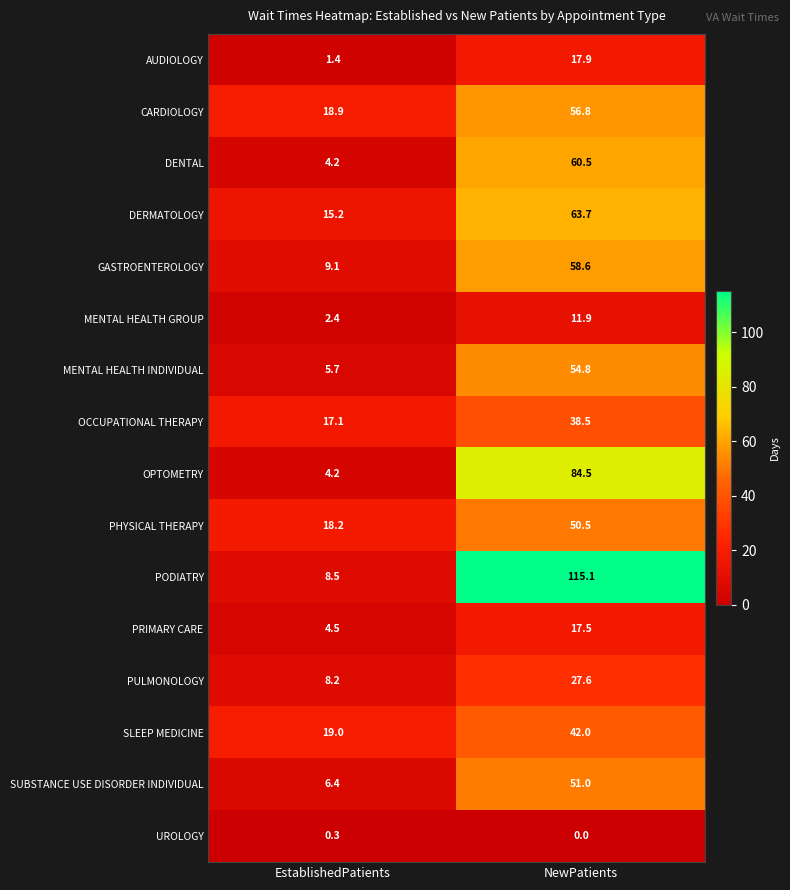

Is it true that PULMONOLOGY equals 8.2 at EstablishedPatients?

True